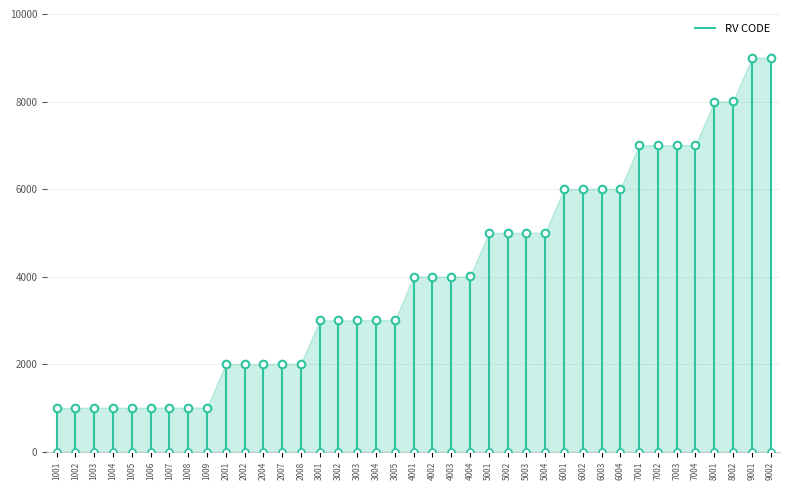

Approximately how many times larger is the value at 1001 compared to 1005?

1.0